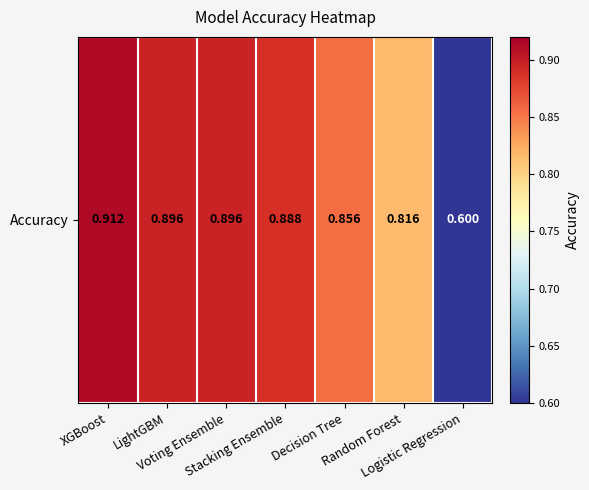

List the labels in order of value, smallest first.

Logistic Regression, Random Forest, Decision Tree, Stacking Ensemble, LightGBM, Voting Ensemble, XGBoost